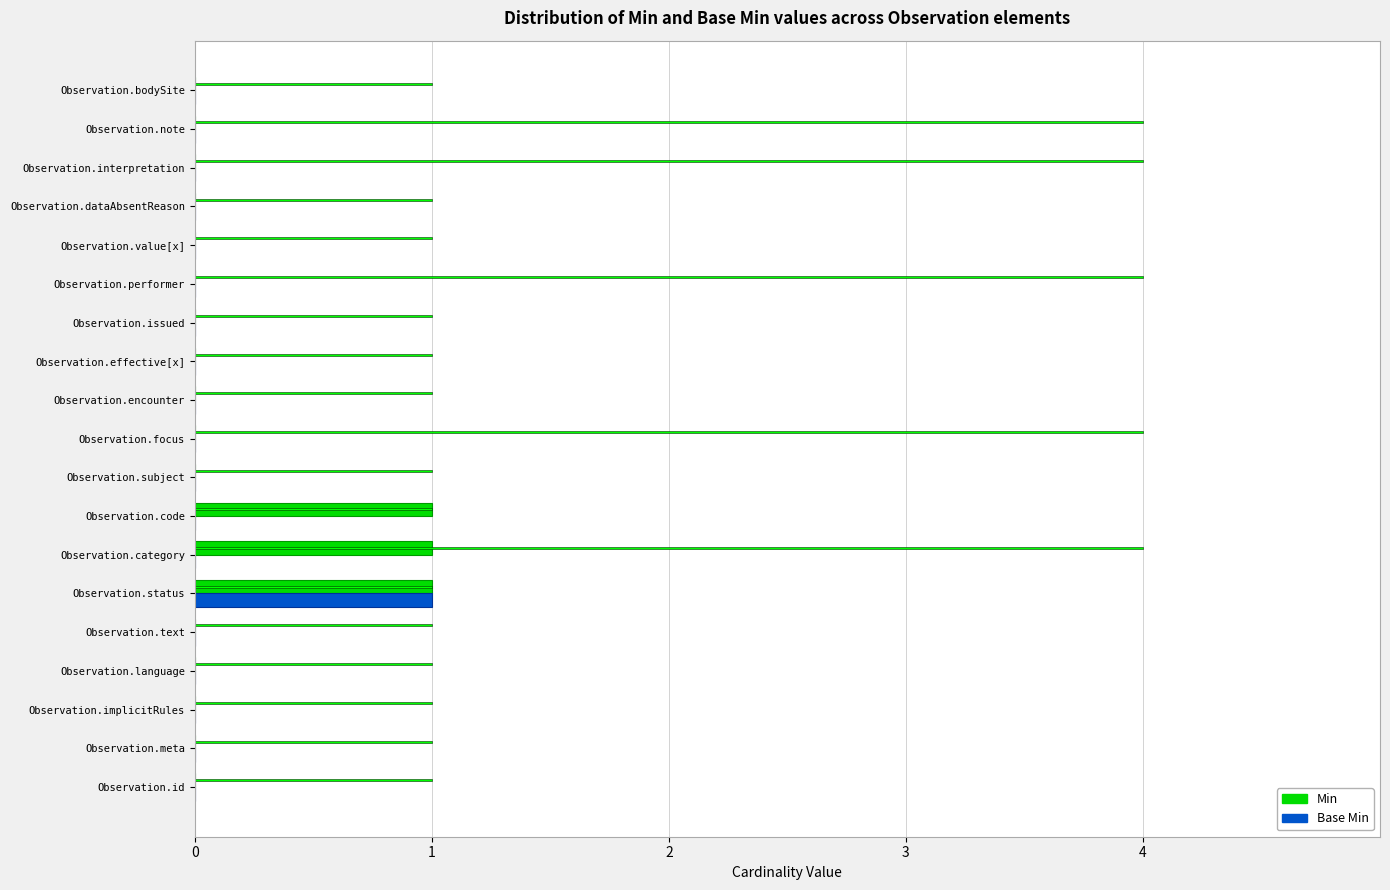

Between Observation.effective[x] and Observation.bodySite, which is larger?

Observation.effective[x]